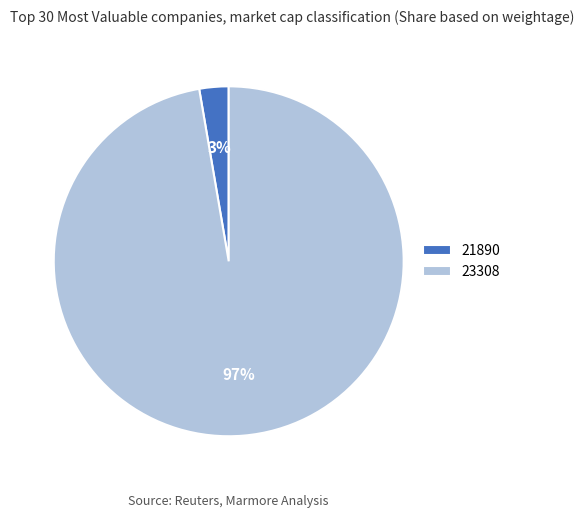

Between 23308 and 21890, which is larger?

23308